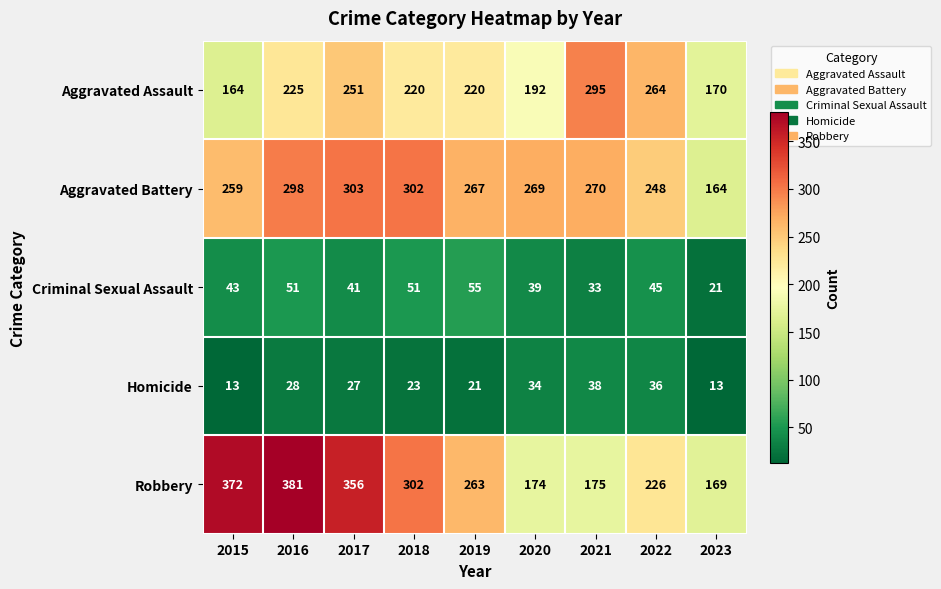

True or false: Aggravated Battery has a value of 303 at 2017.

True